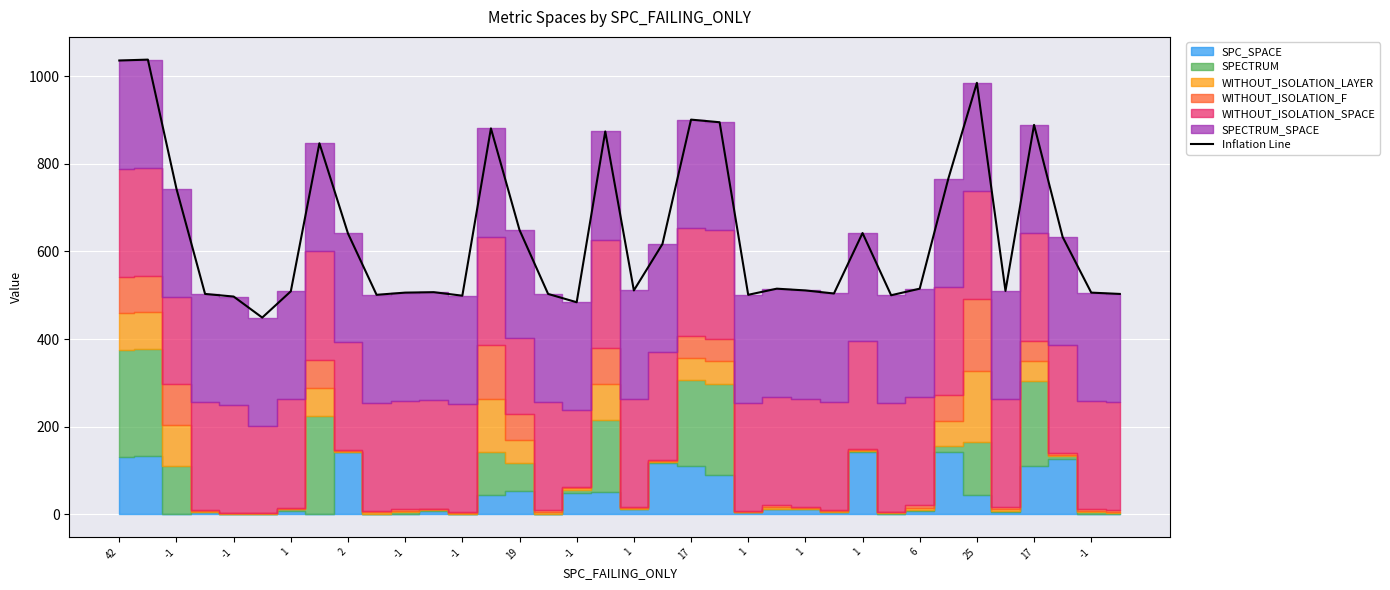

How many points are lower than both their immediate neighbors (excluding endpoints)?

9